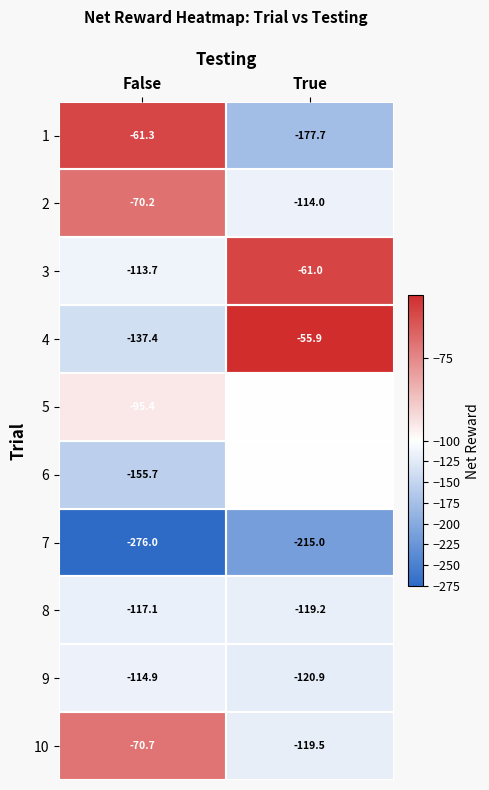

List the series in order of their peak value, lowest first.

7, 8, 9, 6, 5, 10, 2, 1, 3, 4